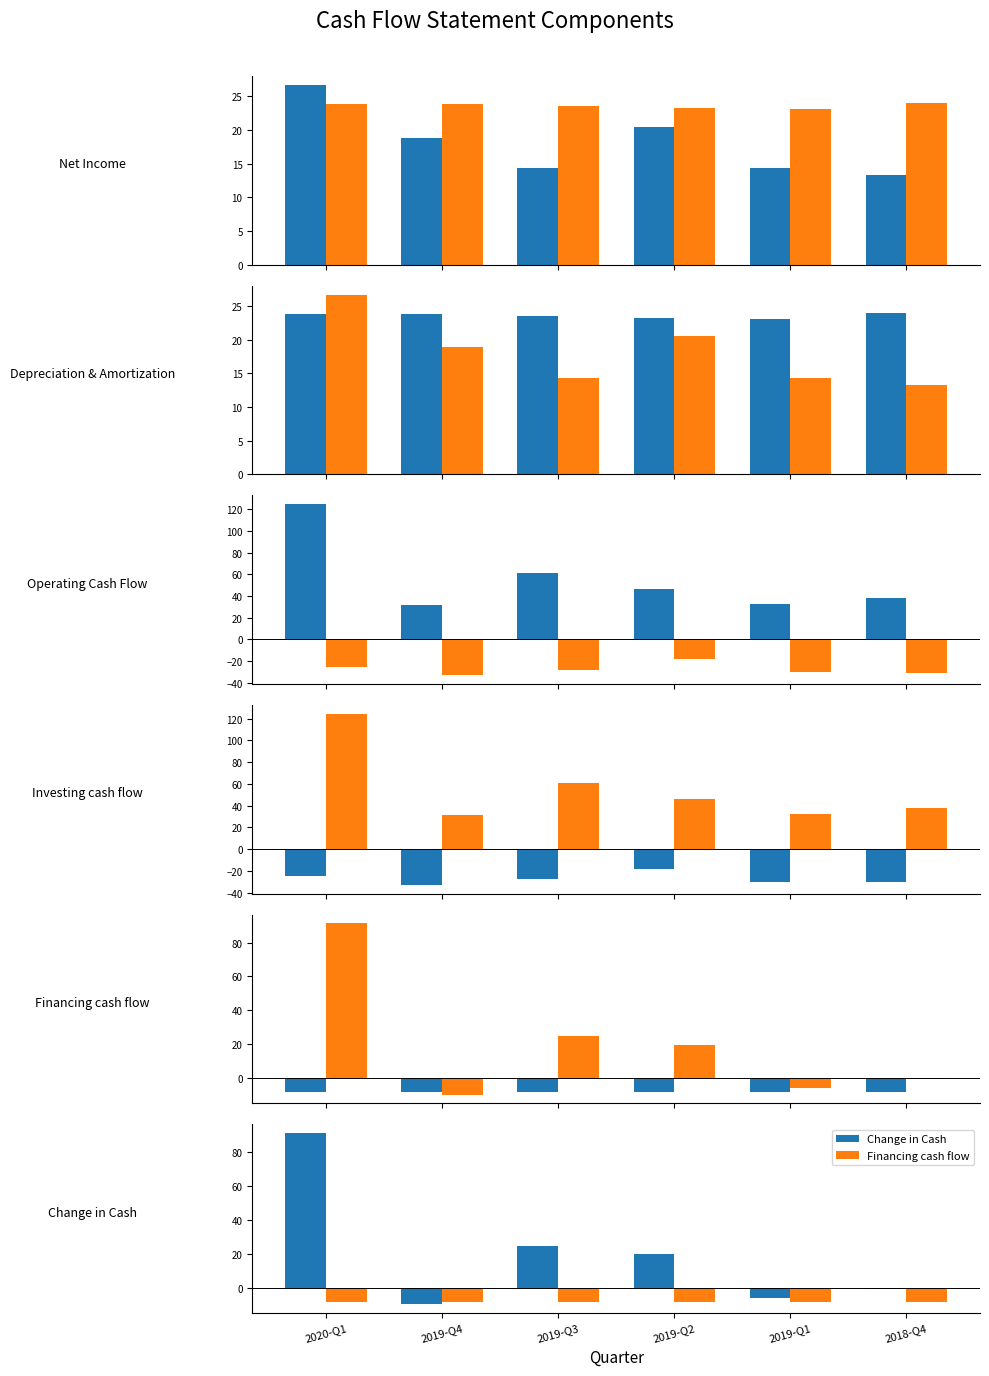

At which label does Change in Cash first exceed 19?

2020-Q1